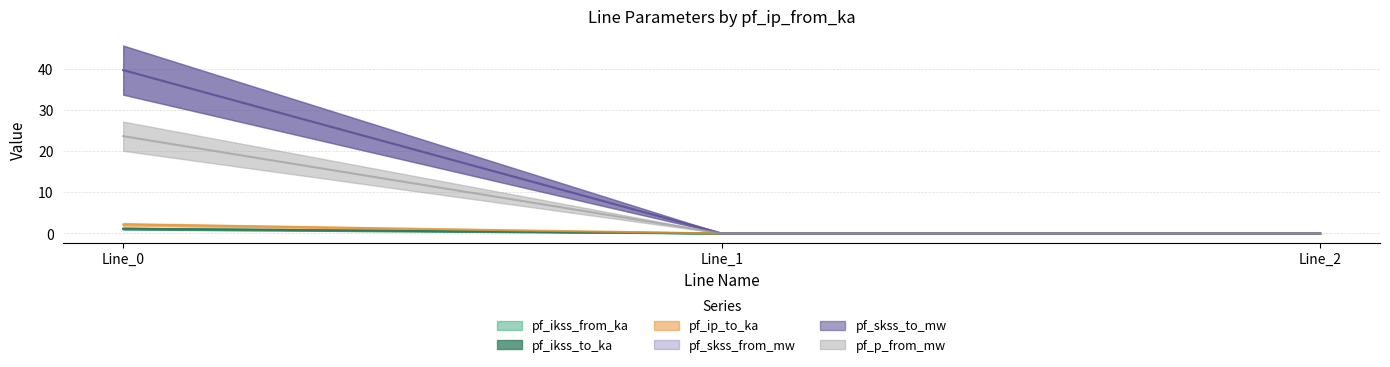

Reading right to left, list all the values displayed in this chart.

pf_ikss_from_ka: 0.0	0.0	1.1
pf_ikss_to_ka: 0.0	0.0	1.1
pf_ip_to_ka: 0.0	0.0	2.2
pf_skss_from_mw: 0.0	0.0	39.7
pf_skss_to_mw: 0.0	0.0	39.7
pf_p_from_mw: 0.0	0.0	23.6